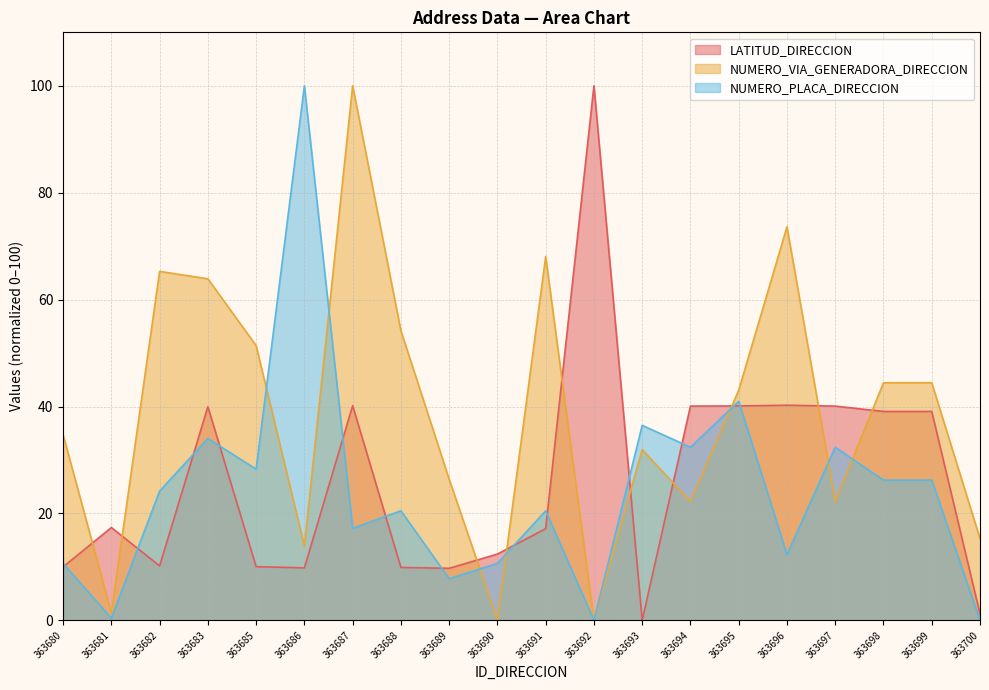

Is it true that NUMERO_VIA_GENERADORA_DIRECCION equals 22.2 at 363697?

True